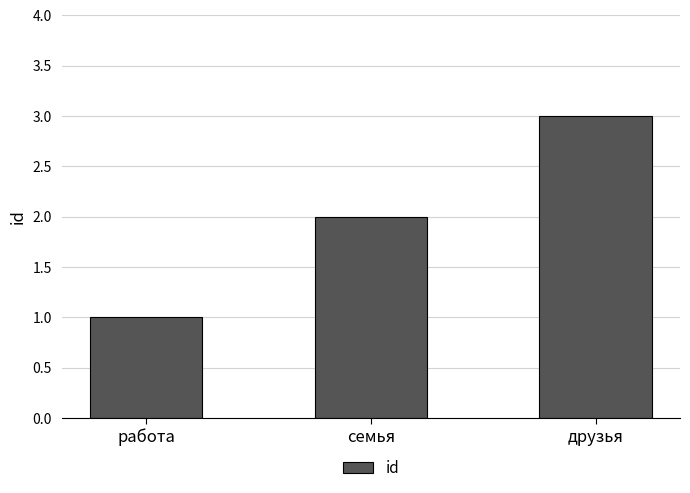

Is it true that the value at семья is 2?

True